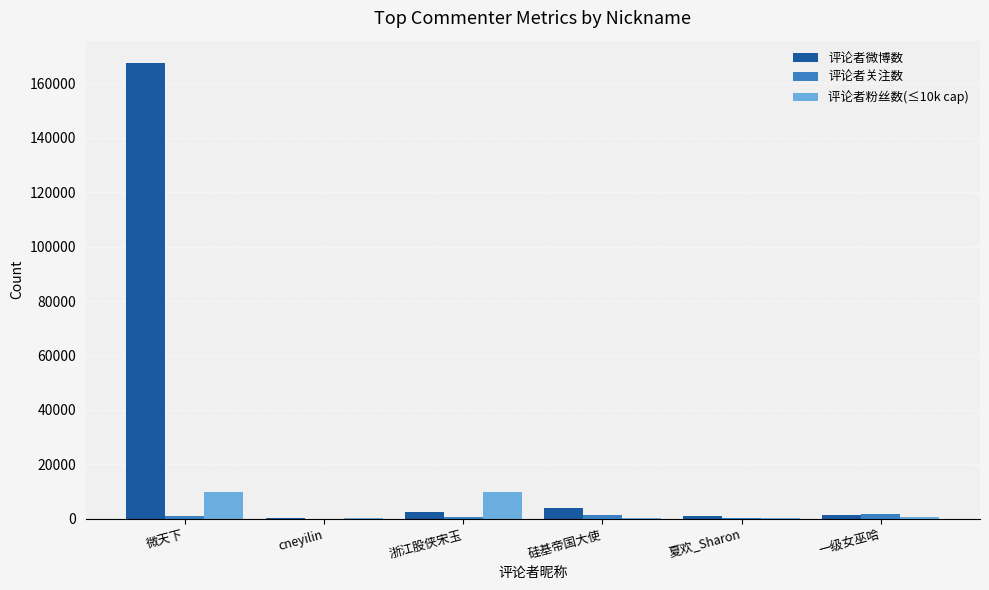

Which label corresponds to the largest value in the chart?

微天下